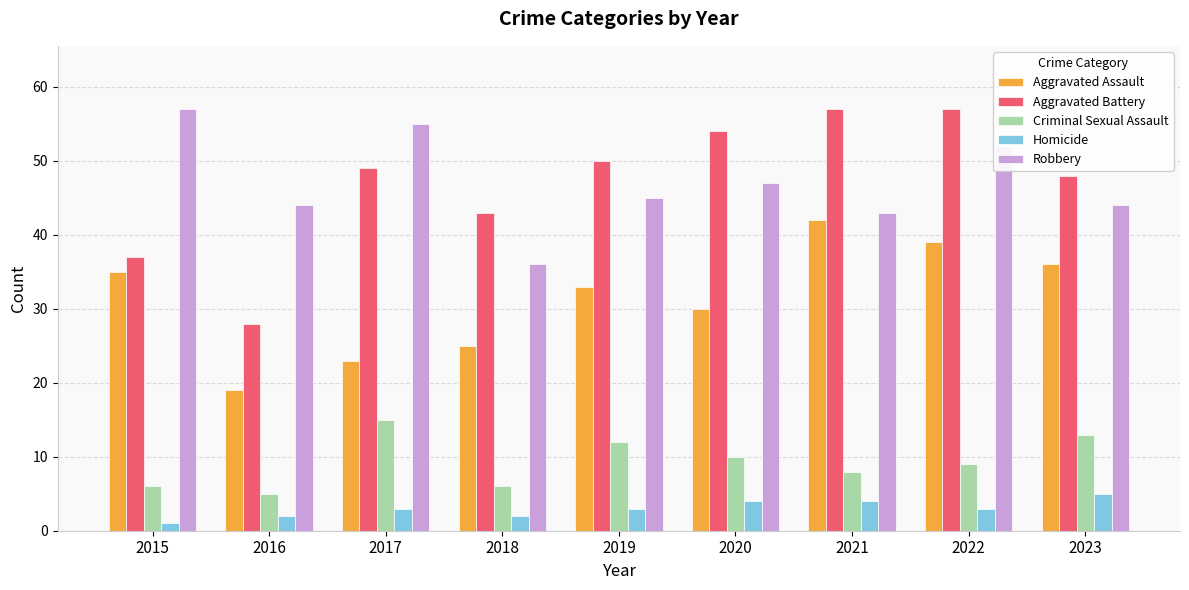

What is the total value across all series at 2018?

112